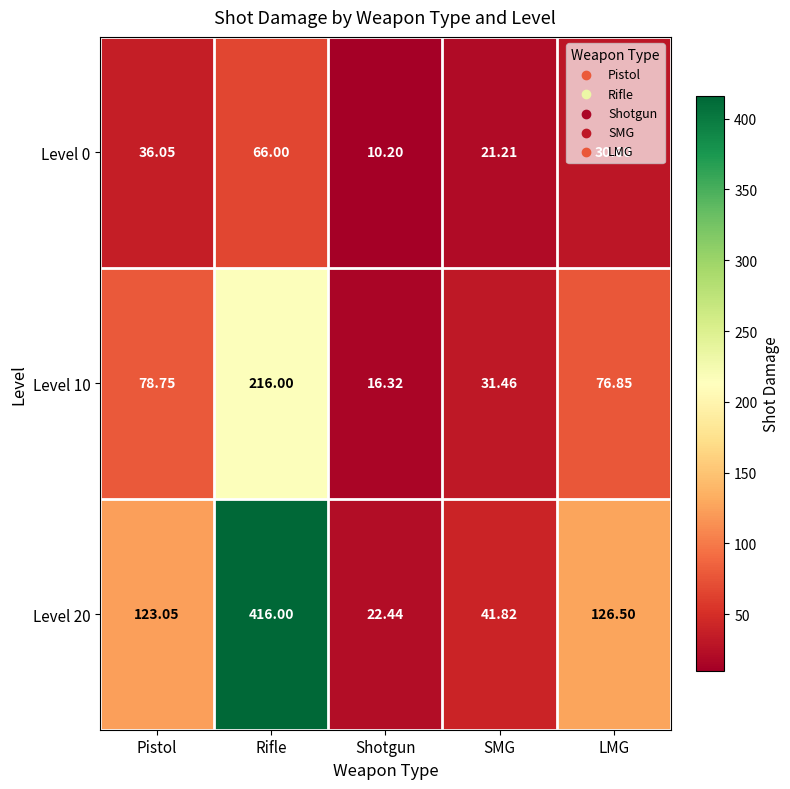

At which label does Level 0 reach its minimum?

Shotgun